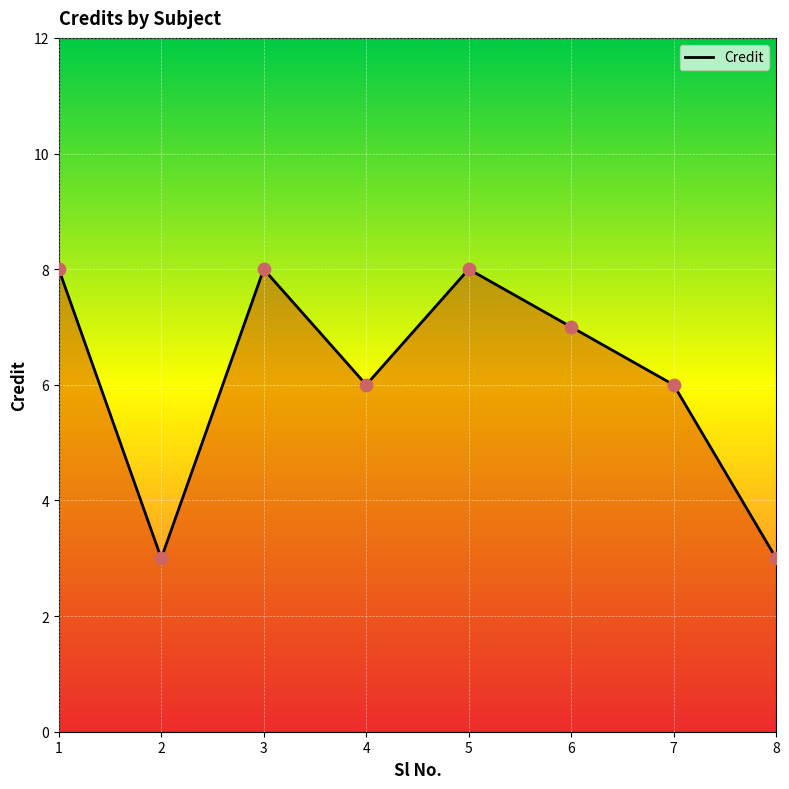

Approximately how many times larger is the value at 3 compared to 8?

2.7